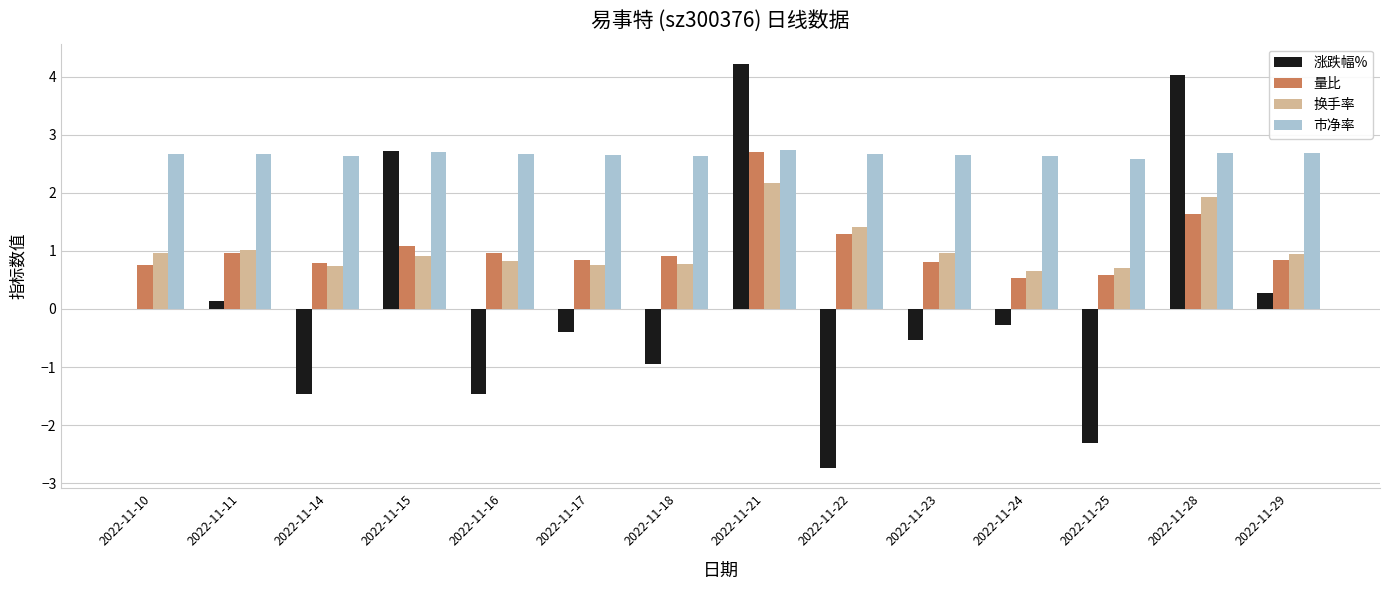

What is the sum of all 涨跌幅% values?

1.2